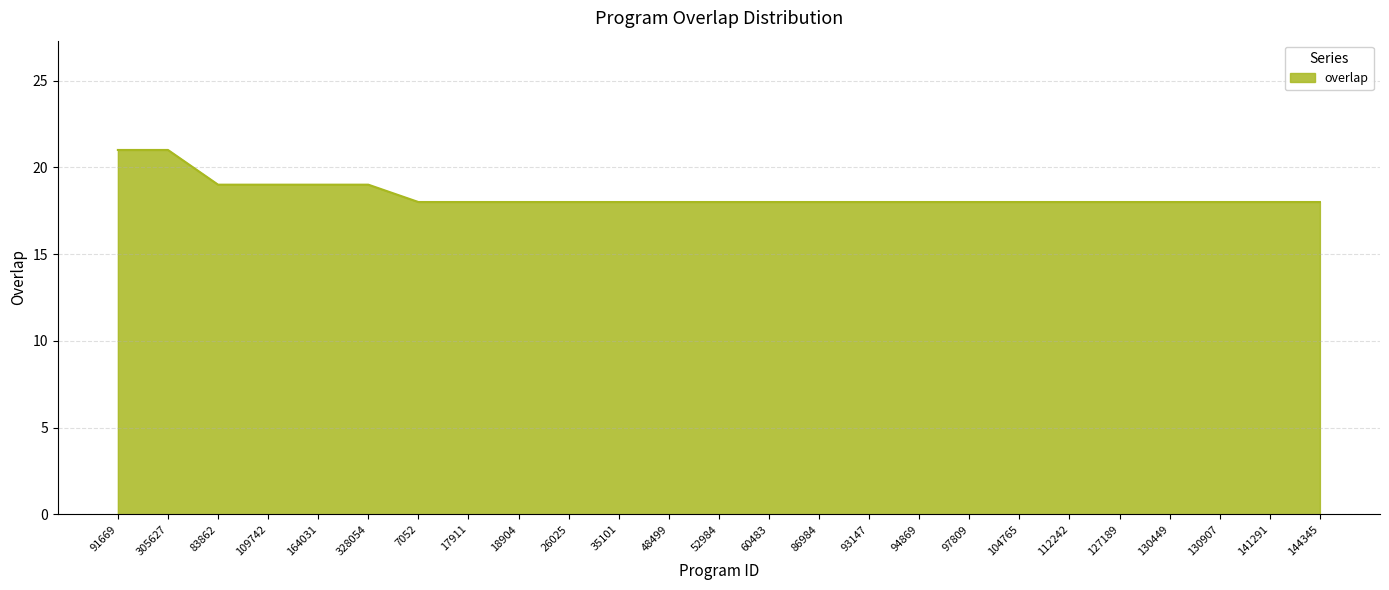

What is the maximum value shown in the chart?

21